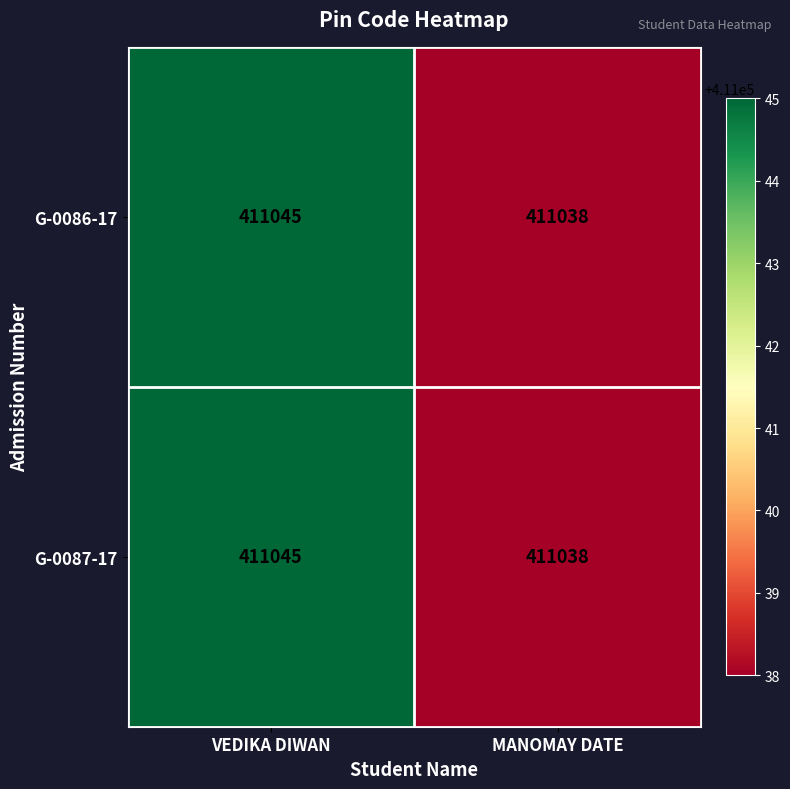

The G-0087-17 series shows 411038 at MANOMAY DATE. True or false?

True